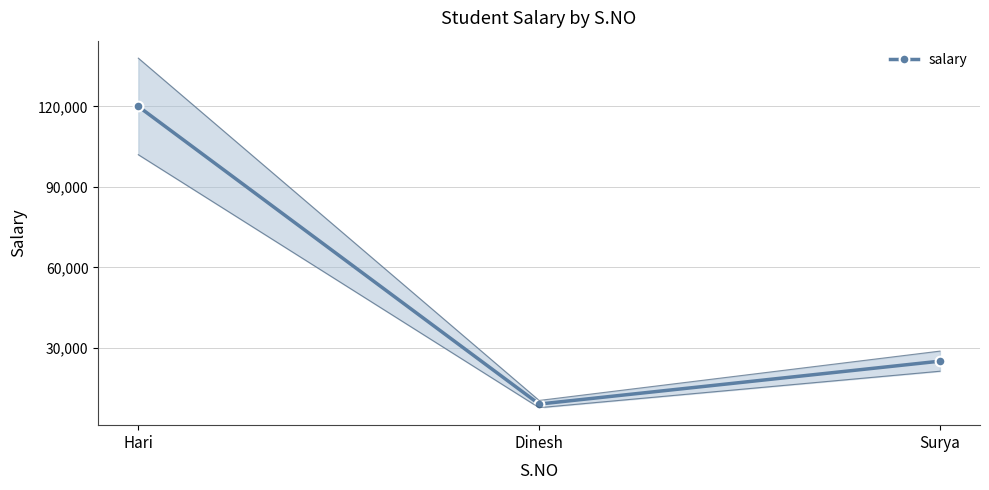

What is the ratio of the value at Dinesh to the value at Surya?

0.4